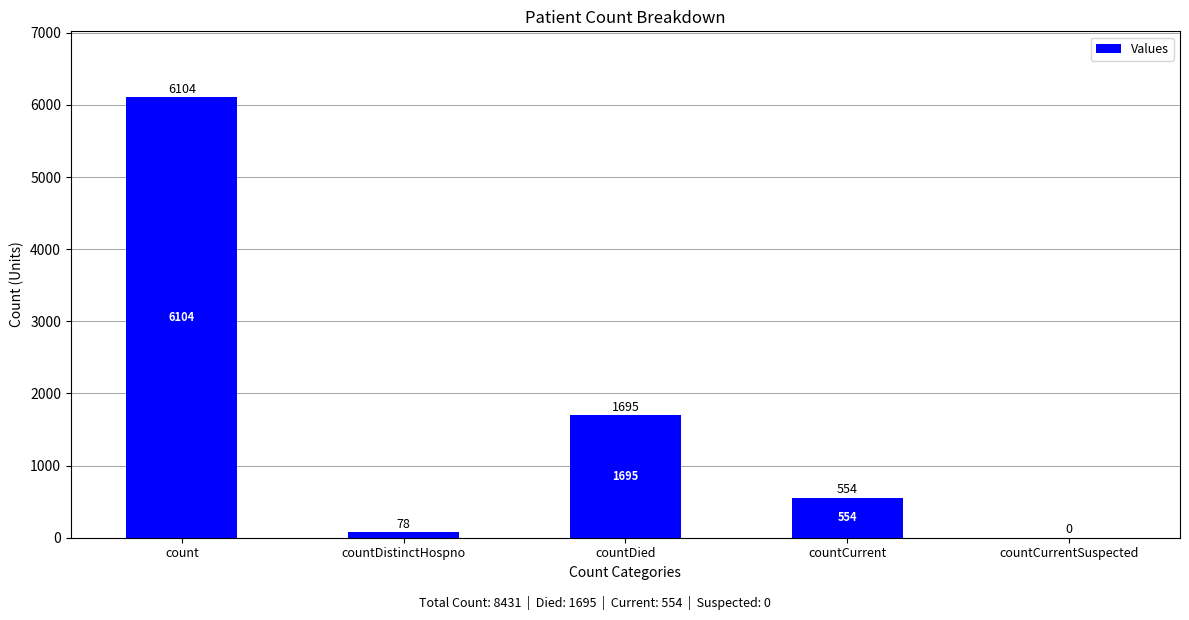

Where does the data first go above 554?

count